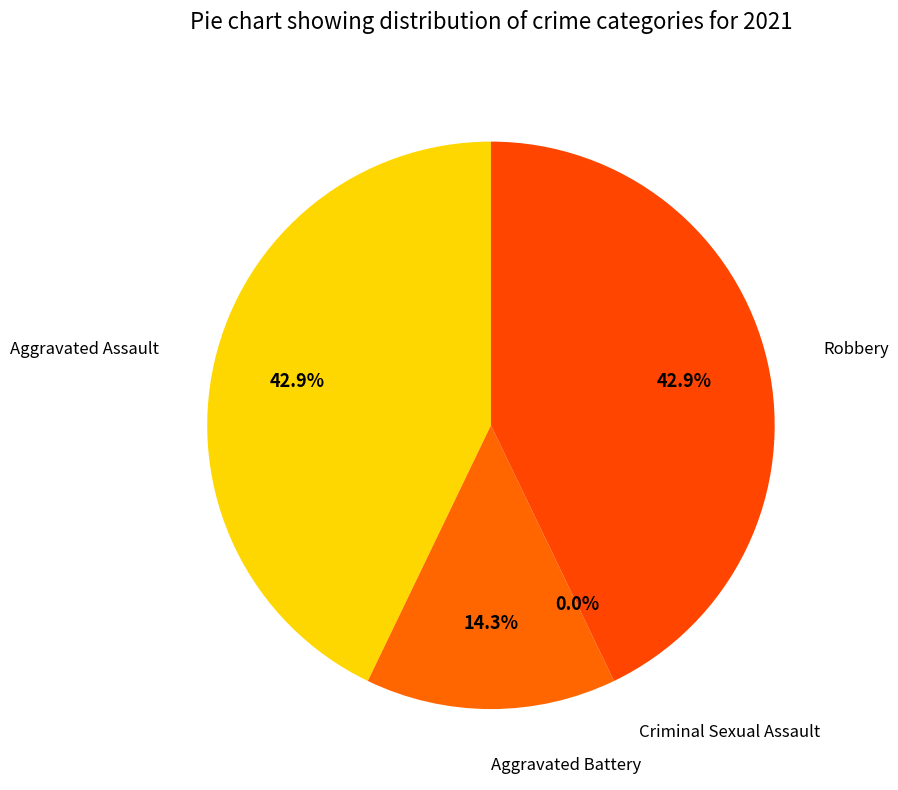

What percentage is the Robbery slice, to the nearest percent?

43%